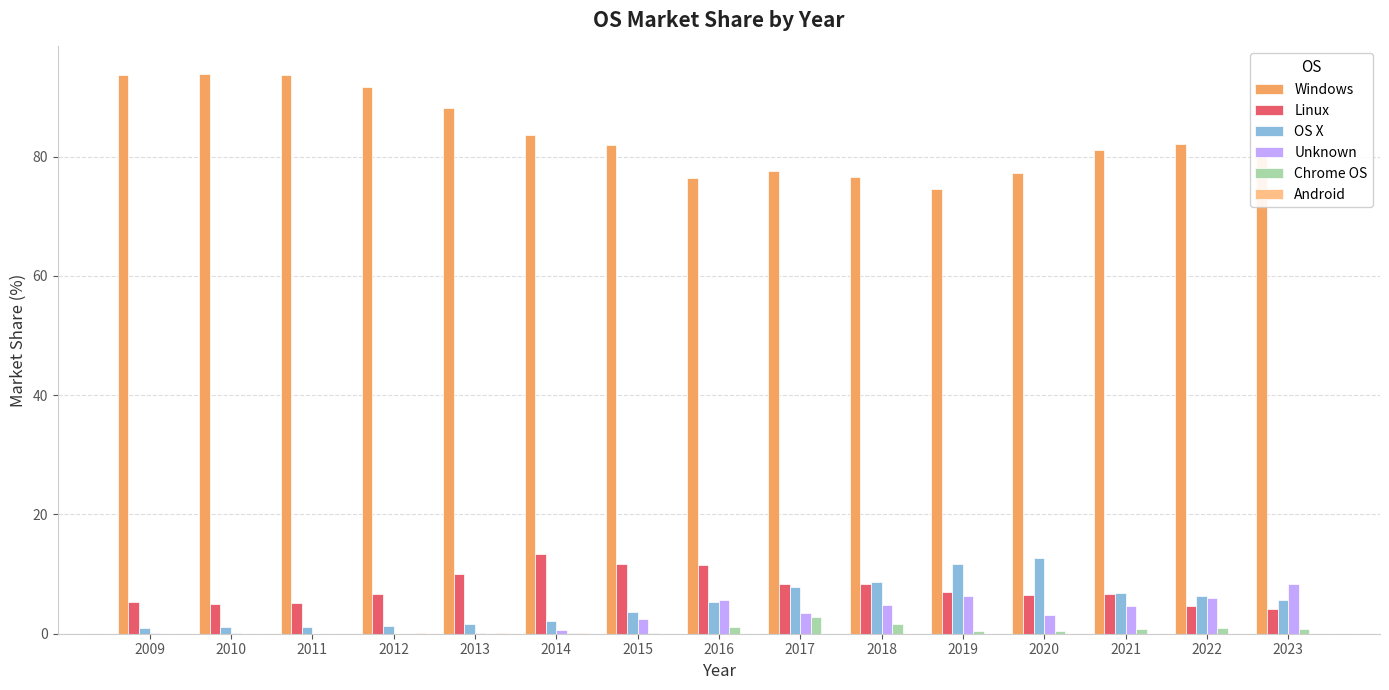

Is it true that Windows equals 82.0 at 2015?

True